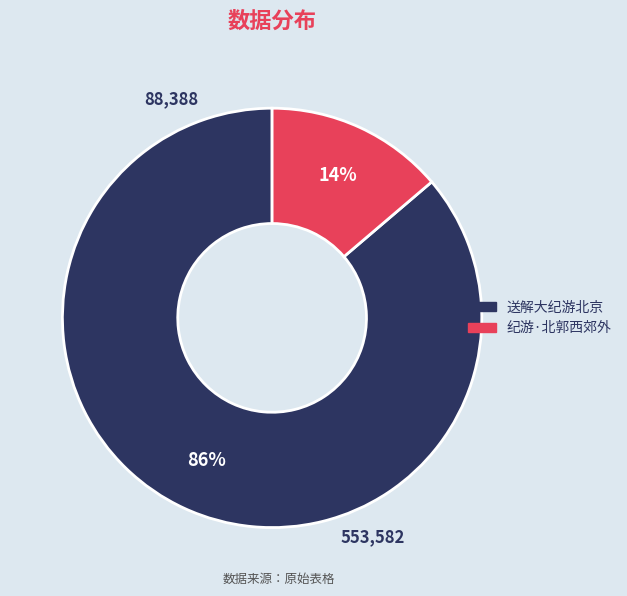

To the nearest percent, what percentage of the pie is 纪游·北郭西郊外?

14%